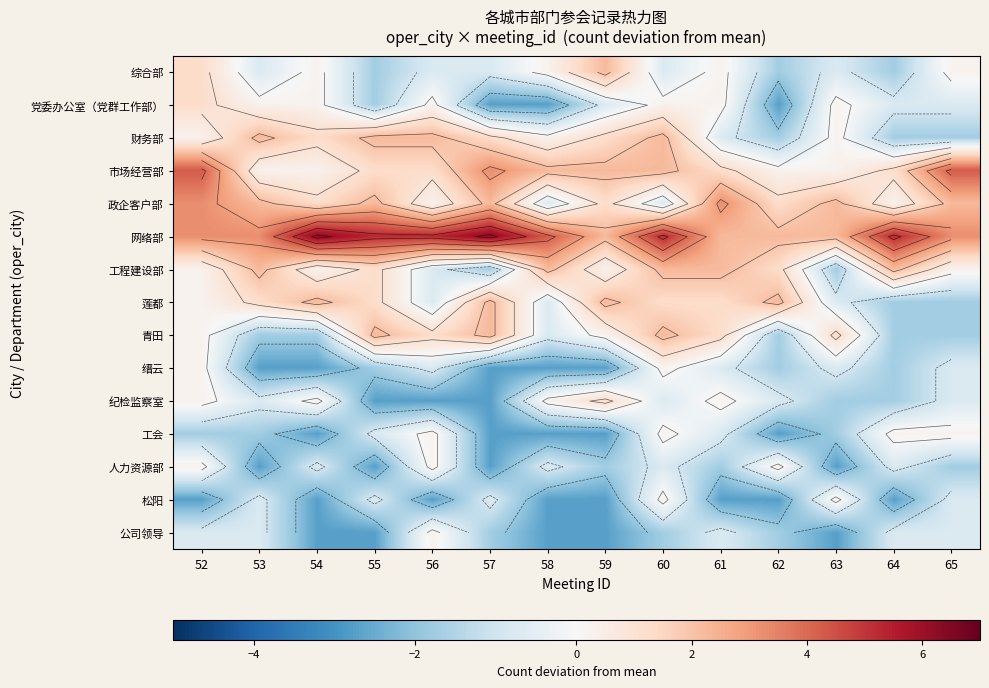

Which has a higher value, 63 or 64?

63